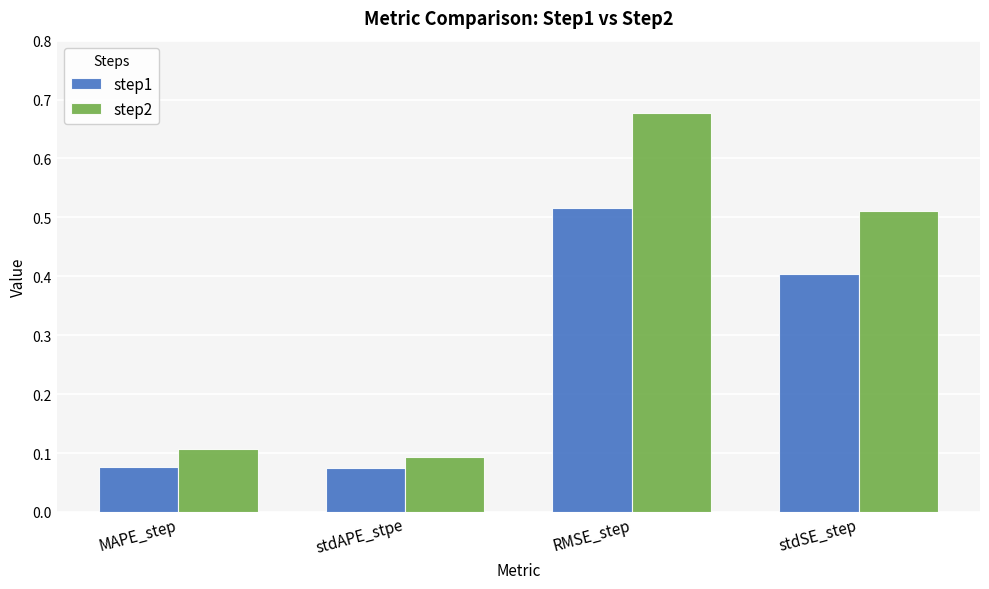

Rank the series at stdAPE_stpe from lowest to highest value.

step1, step2